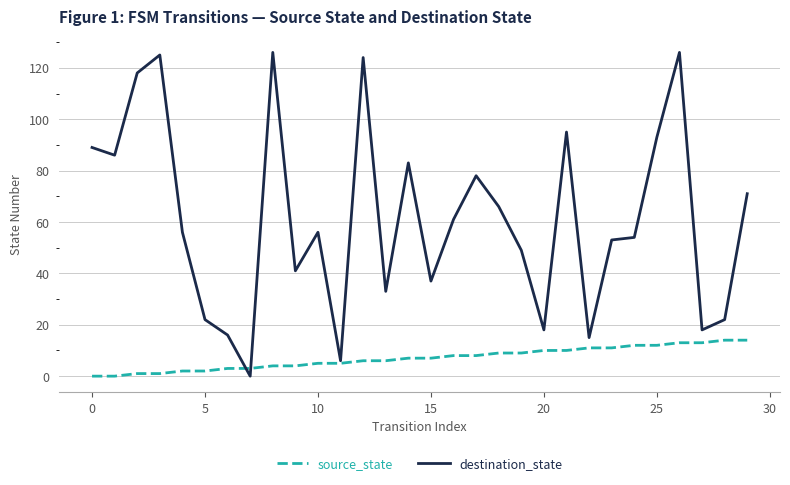

Which series has the largest range (max minus min)?

destination_state